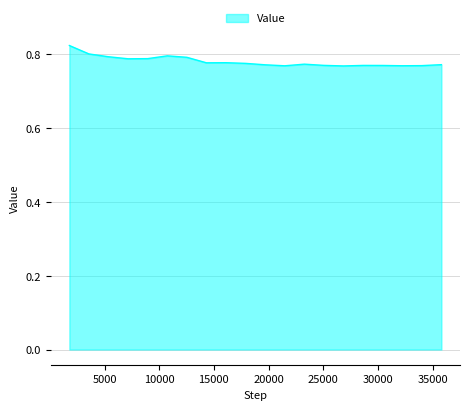

At which category does the data reach its first local valley?

7159